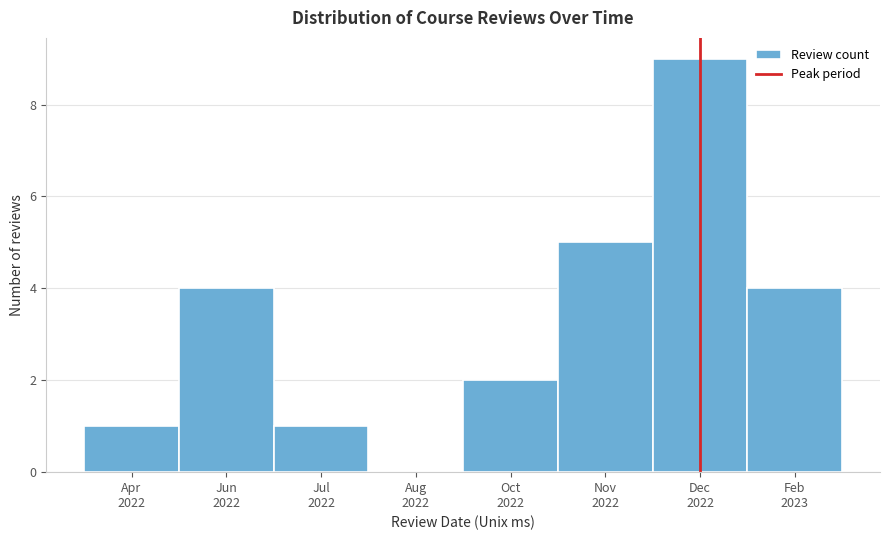

What is the sum of all values?

26